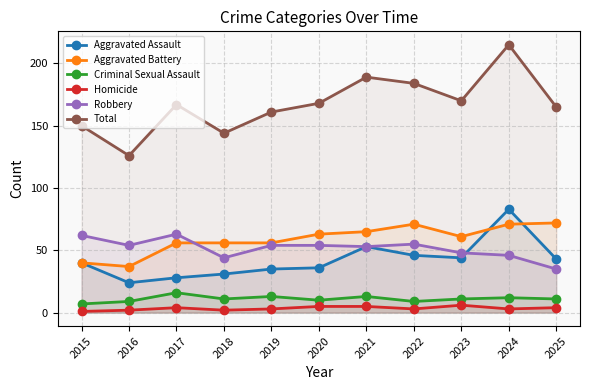

Count the number of categories in the chart.

11